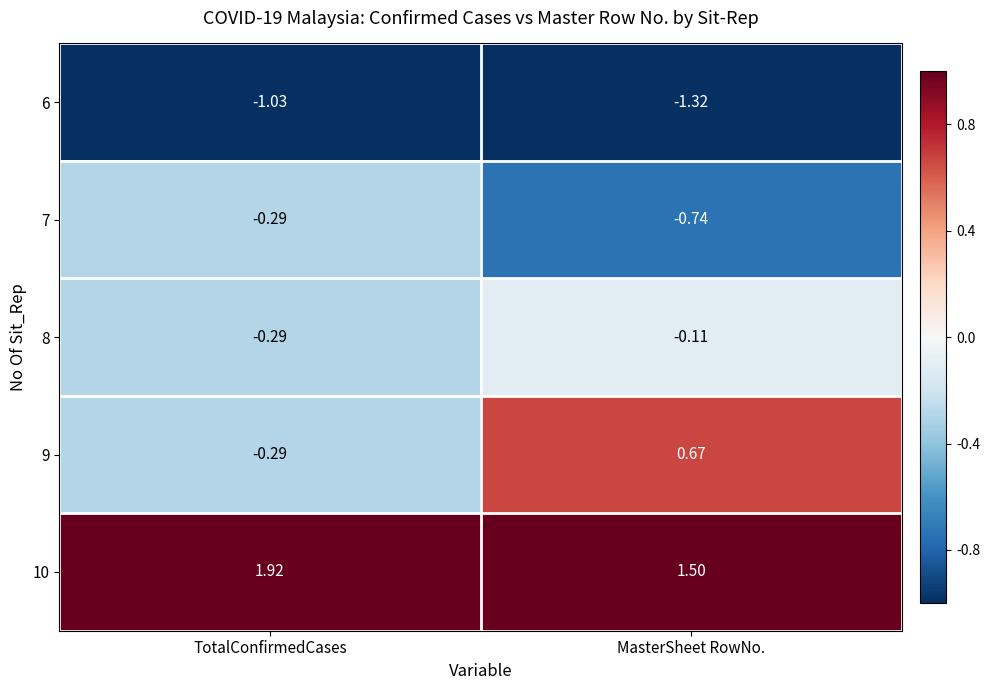

Rank the categories by 8 value from highest to lowest.

MasterSheet RowNo., TotalConfirmedCases